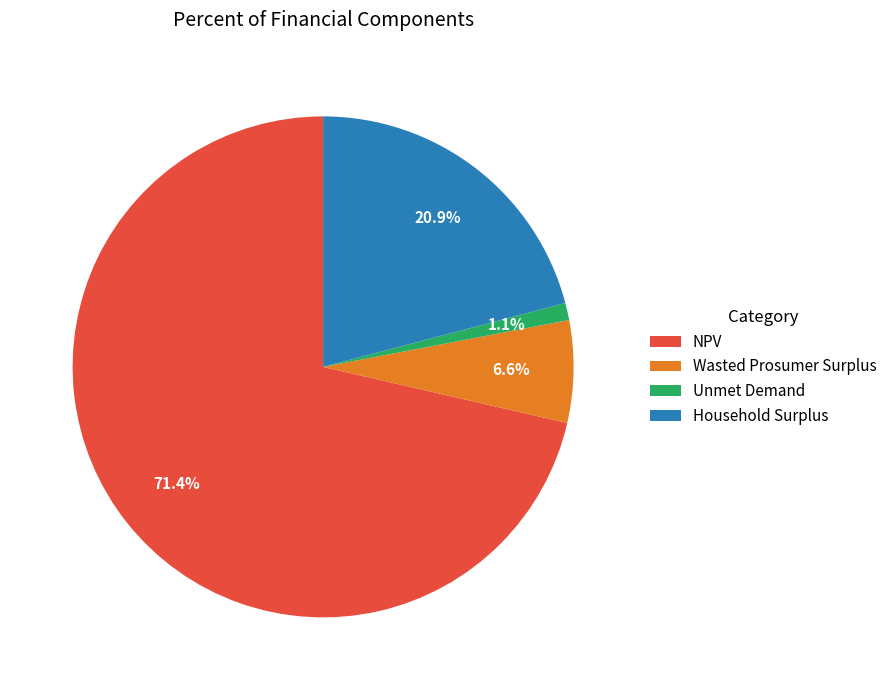

Which slice represents more than half of the pie?

NPV